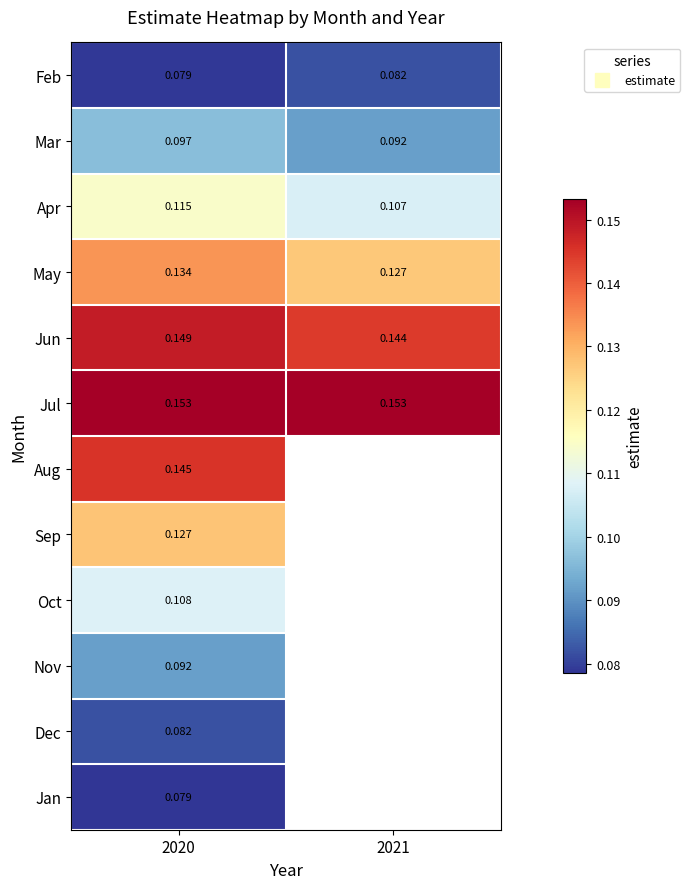

What is the greatest value displayed?

0.2